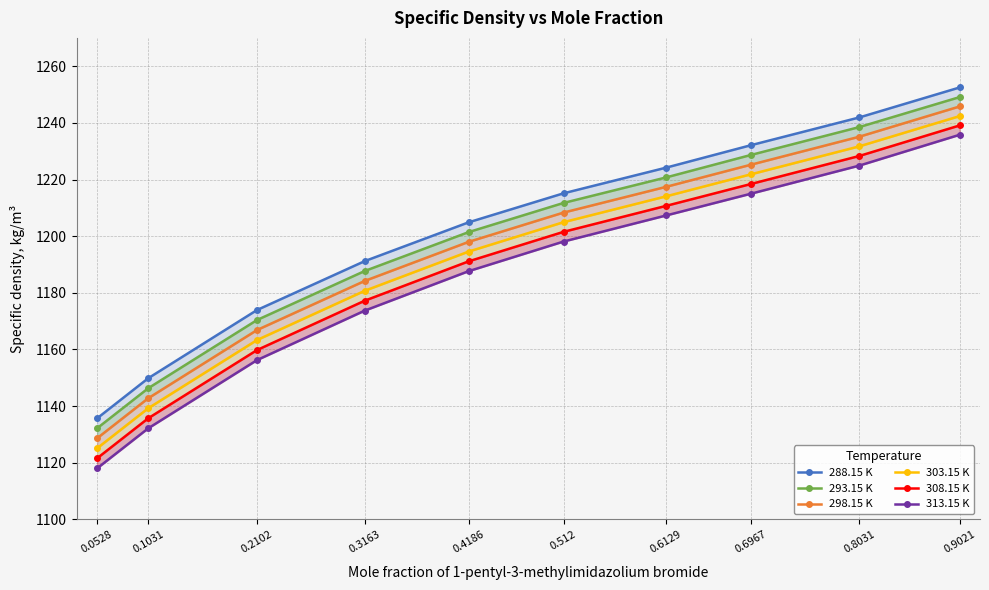

Which series has the largest total across all categories?

288.15 K